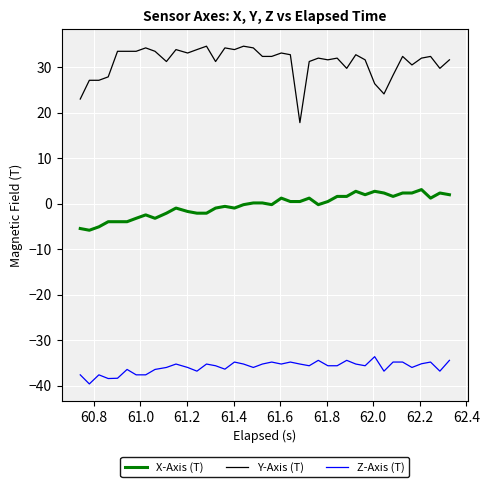

What is the lowest value of the Z-Axis (T) series?

-39.6